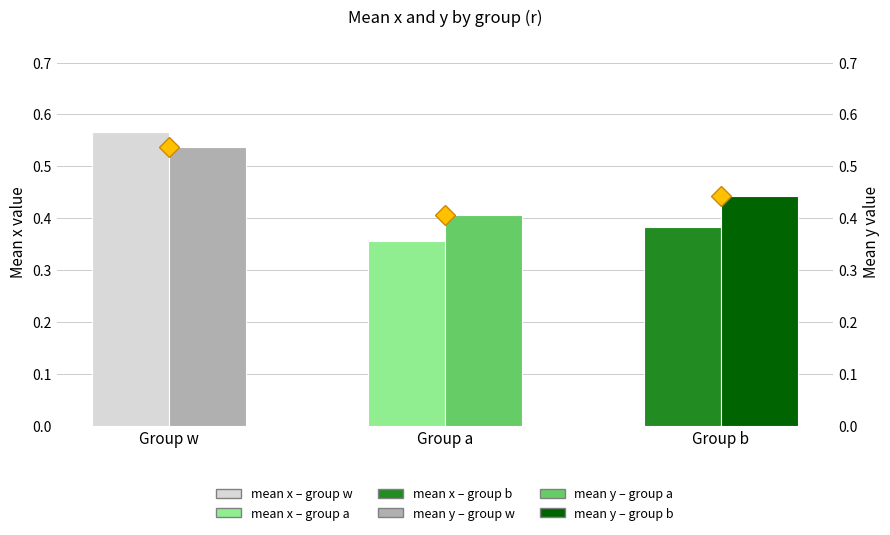

What is the change in value from Group w to Group a?

-0.1